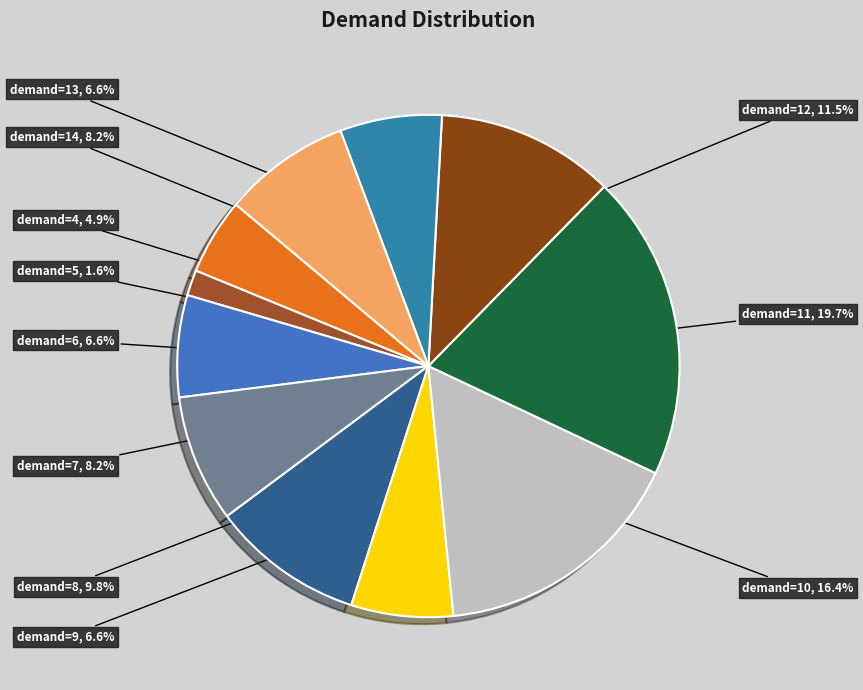

Does any single category account for the majority?

No